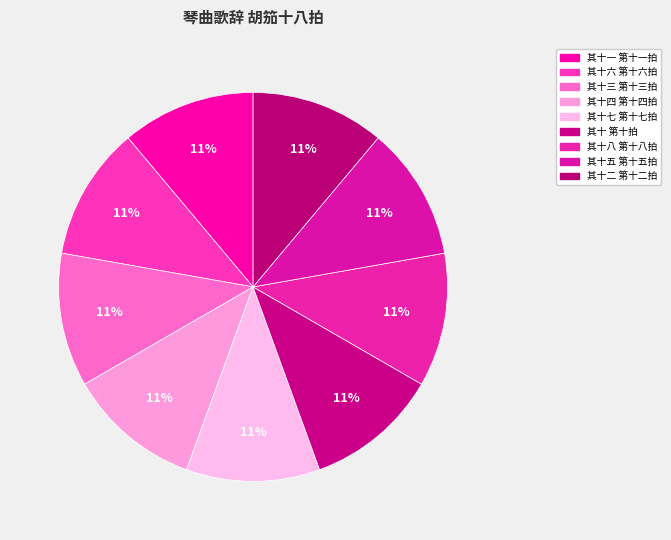

How many slices are in this pie chart?

9